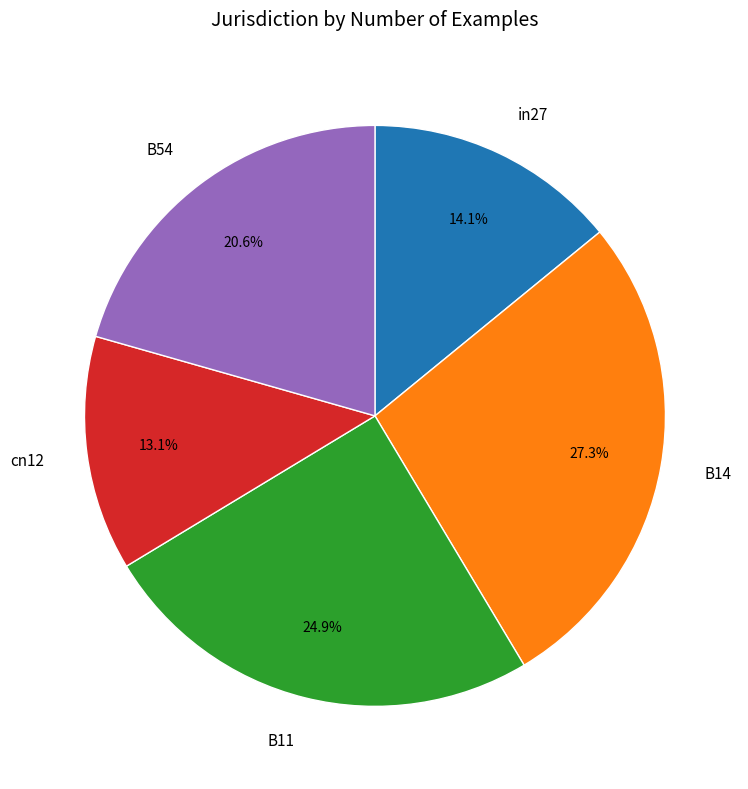

How many segments does this pie chart have?

5